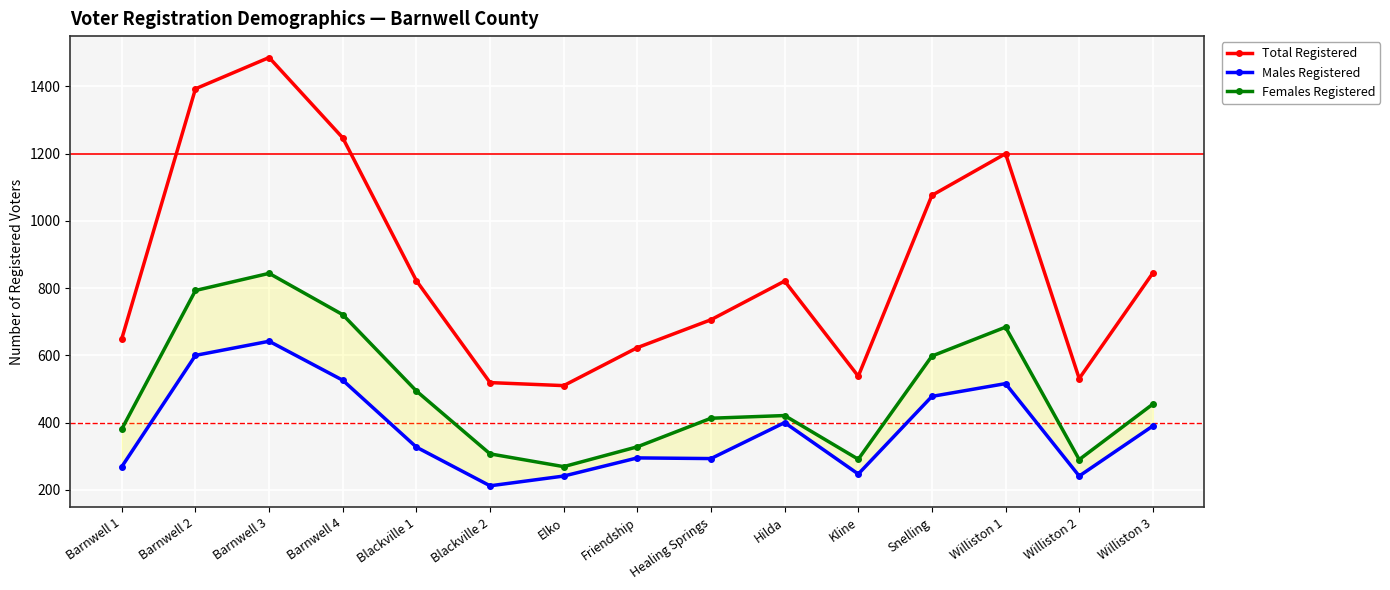

What position from the right is Barnwell 4?

12